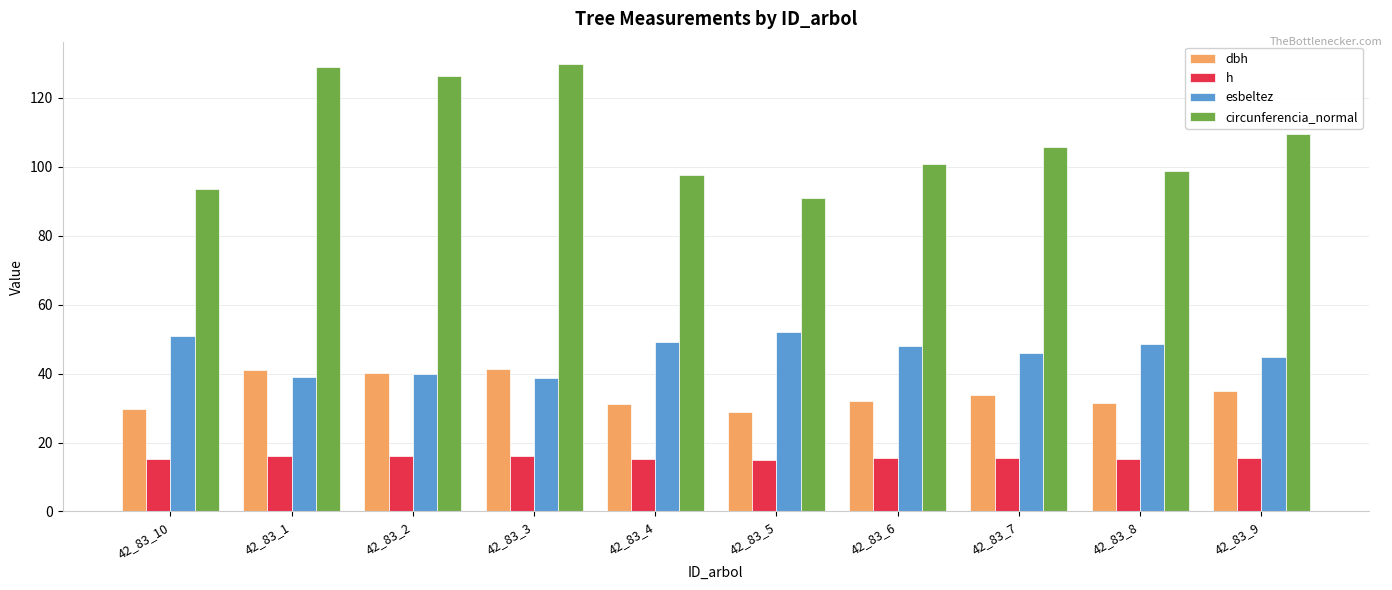

True or false: esbeltez has a value of 75.7 at 42_83_9.

False